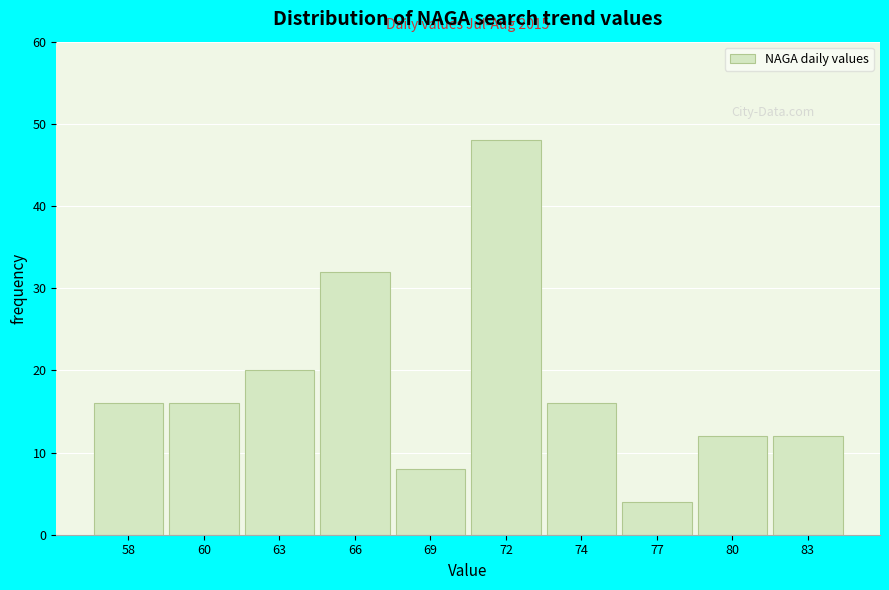

Reading right to left, what are all the values shown in this chart?

83=12	80=12	77=4	74=16	72=48	69=8	66=32	63=20	60=16	58=16